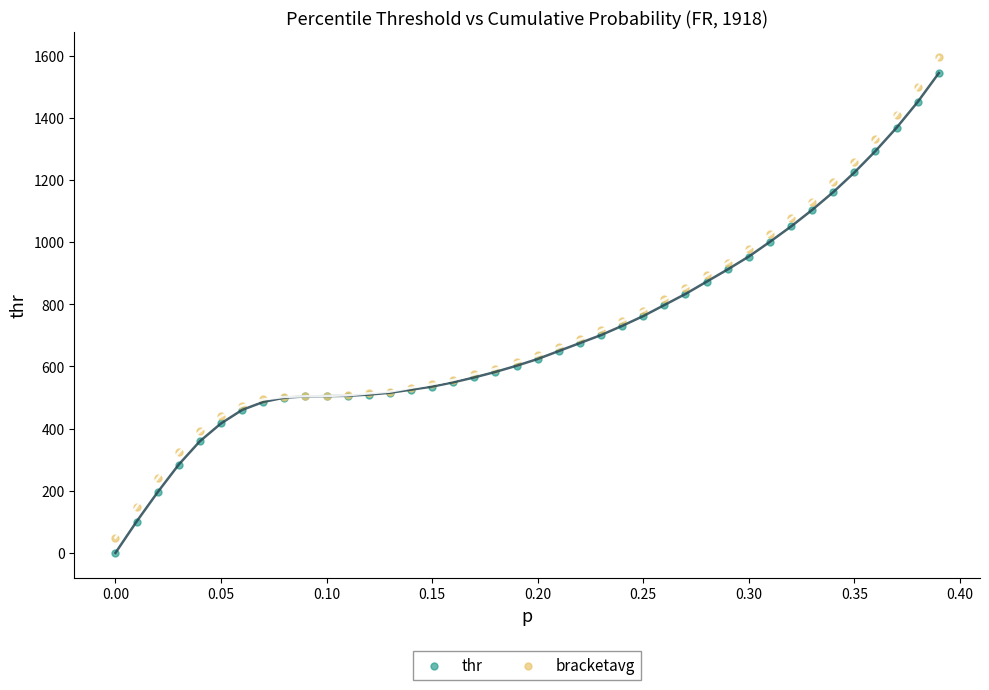

What are all the series names shown in the legend?

thr, bracketavg